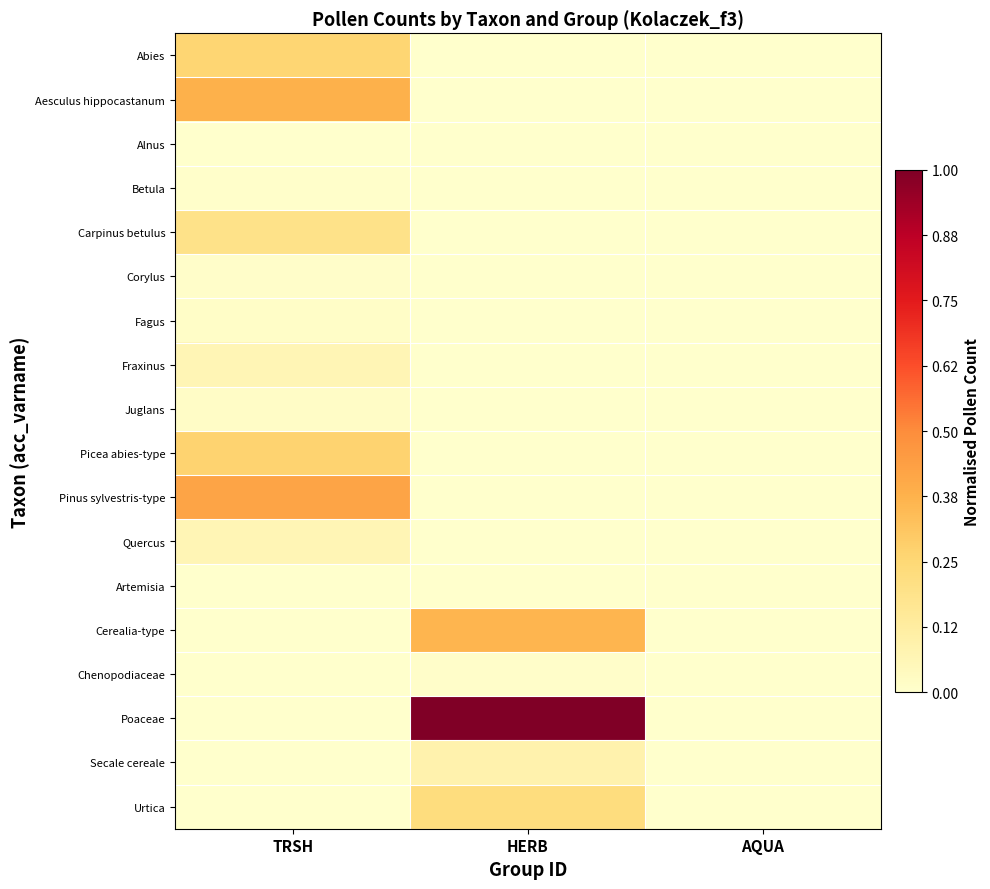

Which series has the largest total across all categories?

Poaceae